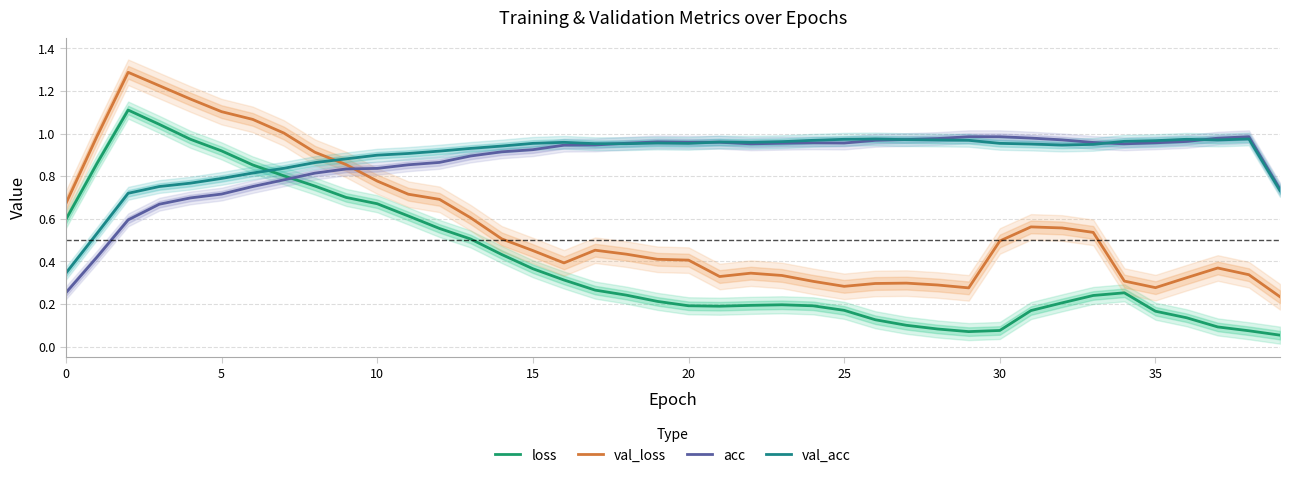

In val_loss, how many points are higher than both neighbors (excluding endpoints)?

6